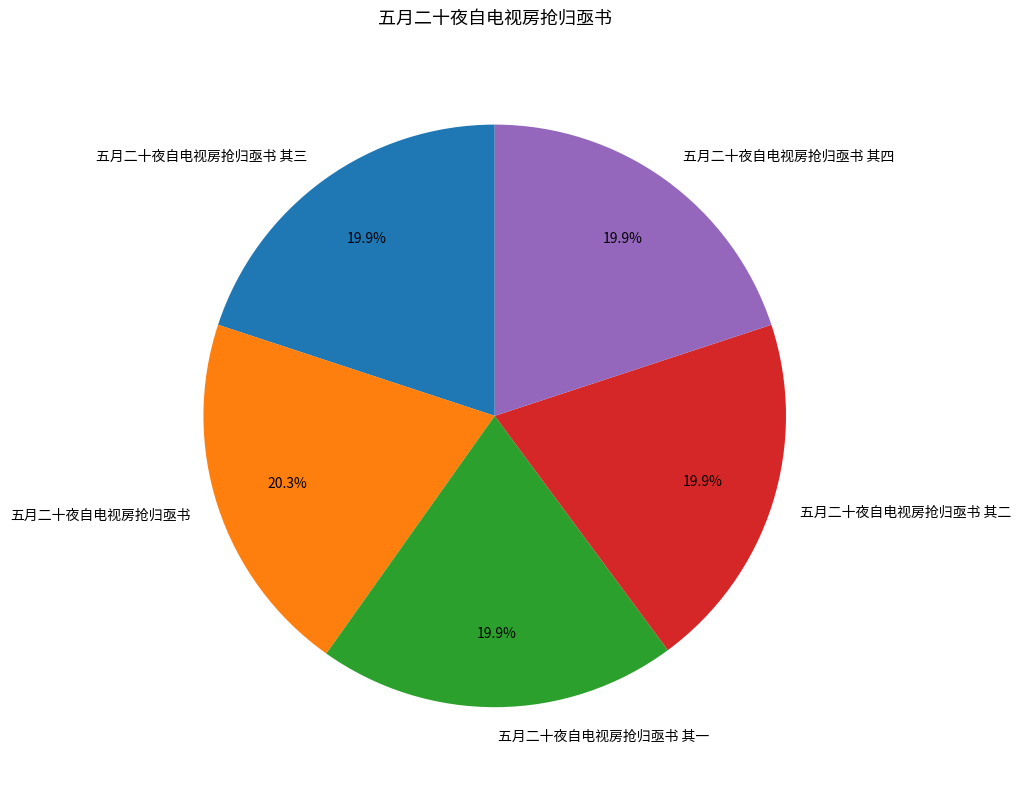

To the nearest percent, what portion does 五月二十夜自电视房抢归亟书 其四 represent?

20%